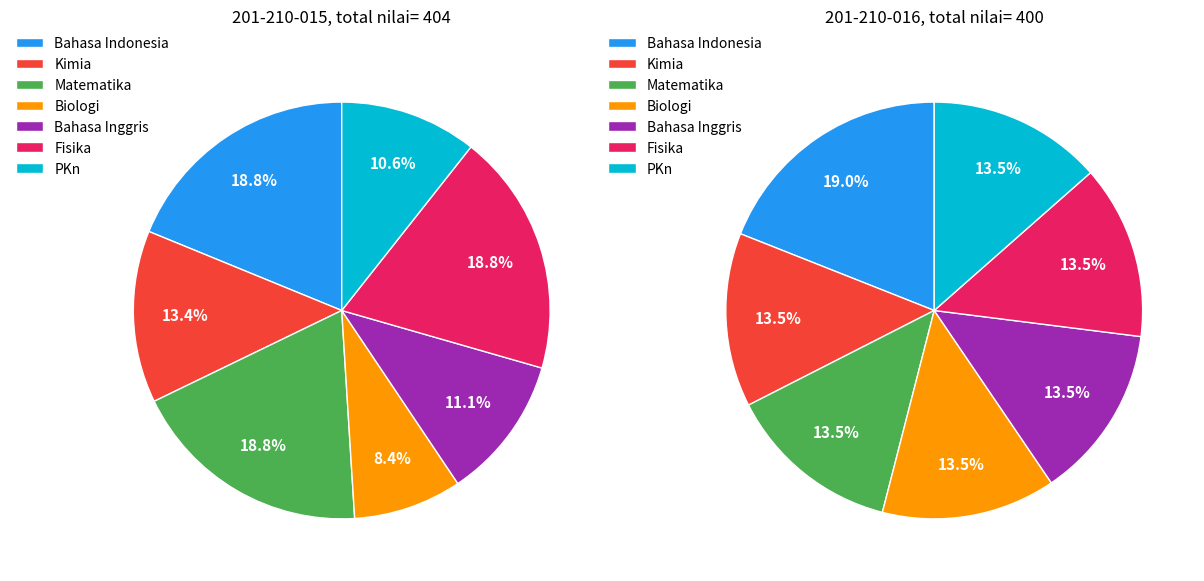

To the nearest percent, what portion does Matematika represent?

19%